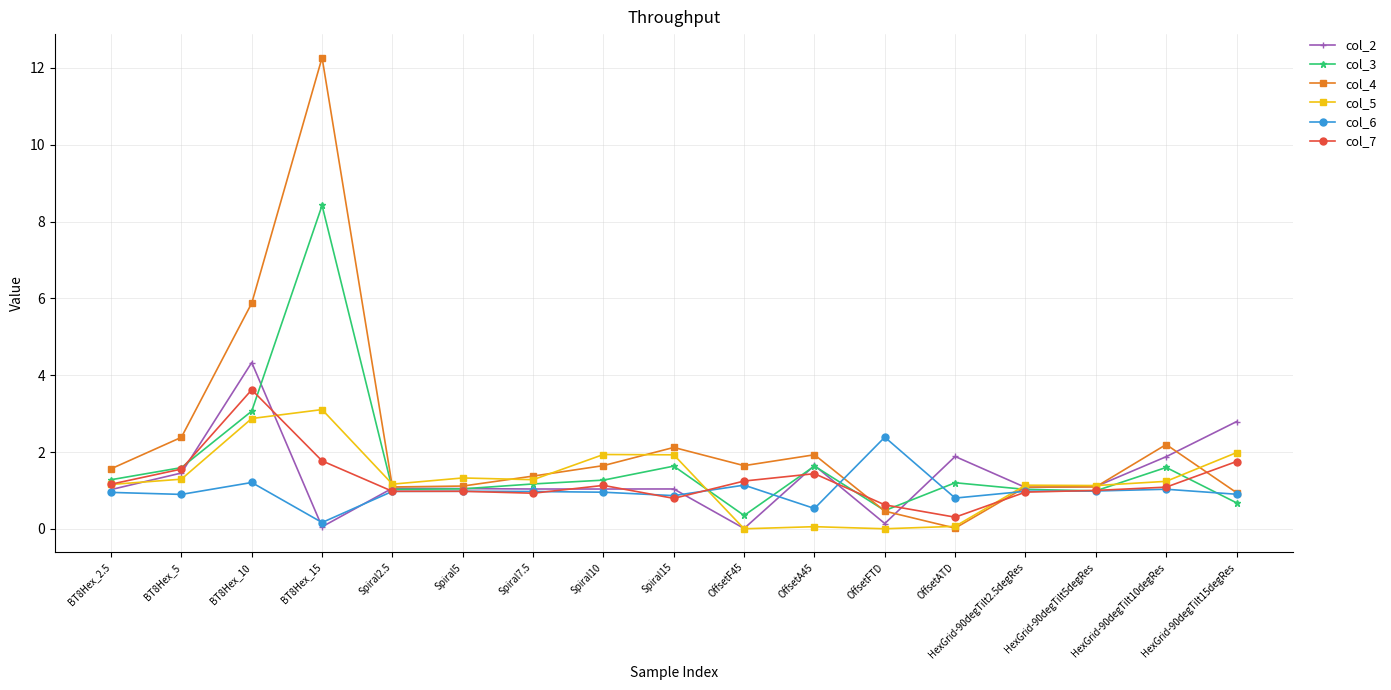

At which category does col_5 reach its first local valley?

Spiral2.5